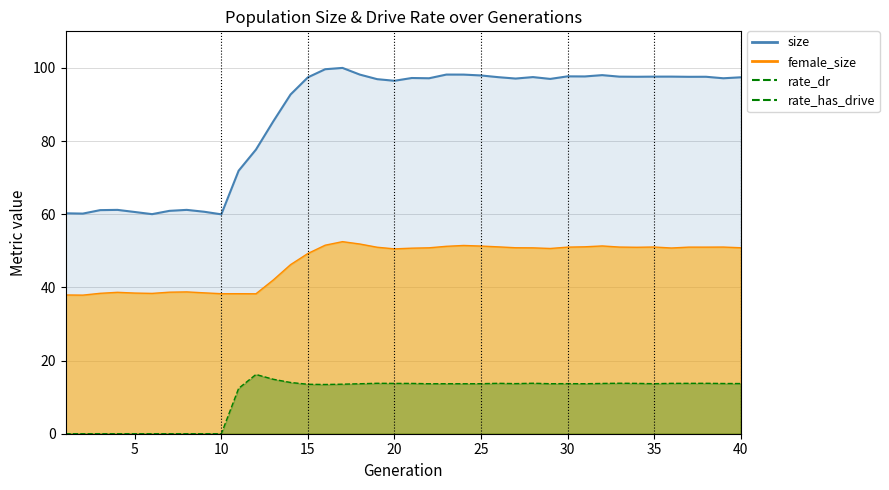

How many values in the female_size_line series are below 50?

15